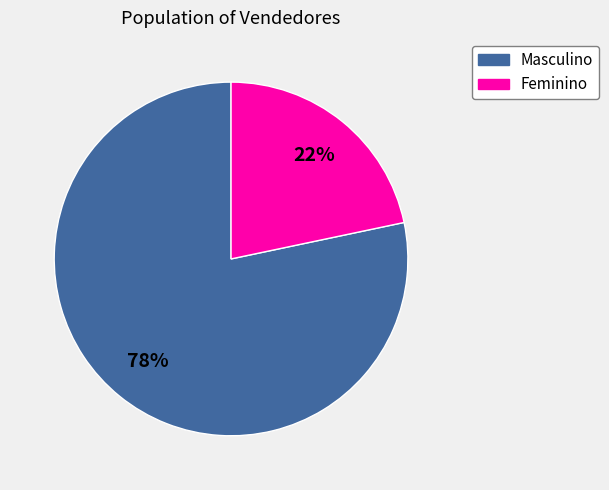

Which slice is the largest?

Masculino